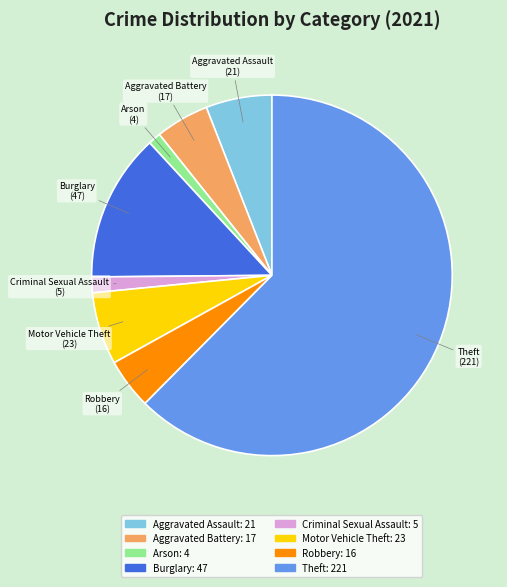

Is it true that Arson is 1% of the pie?

True